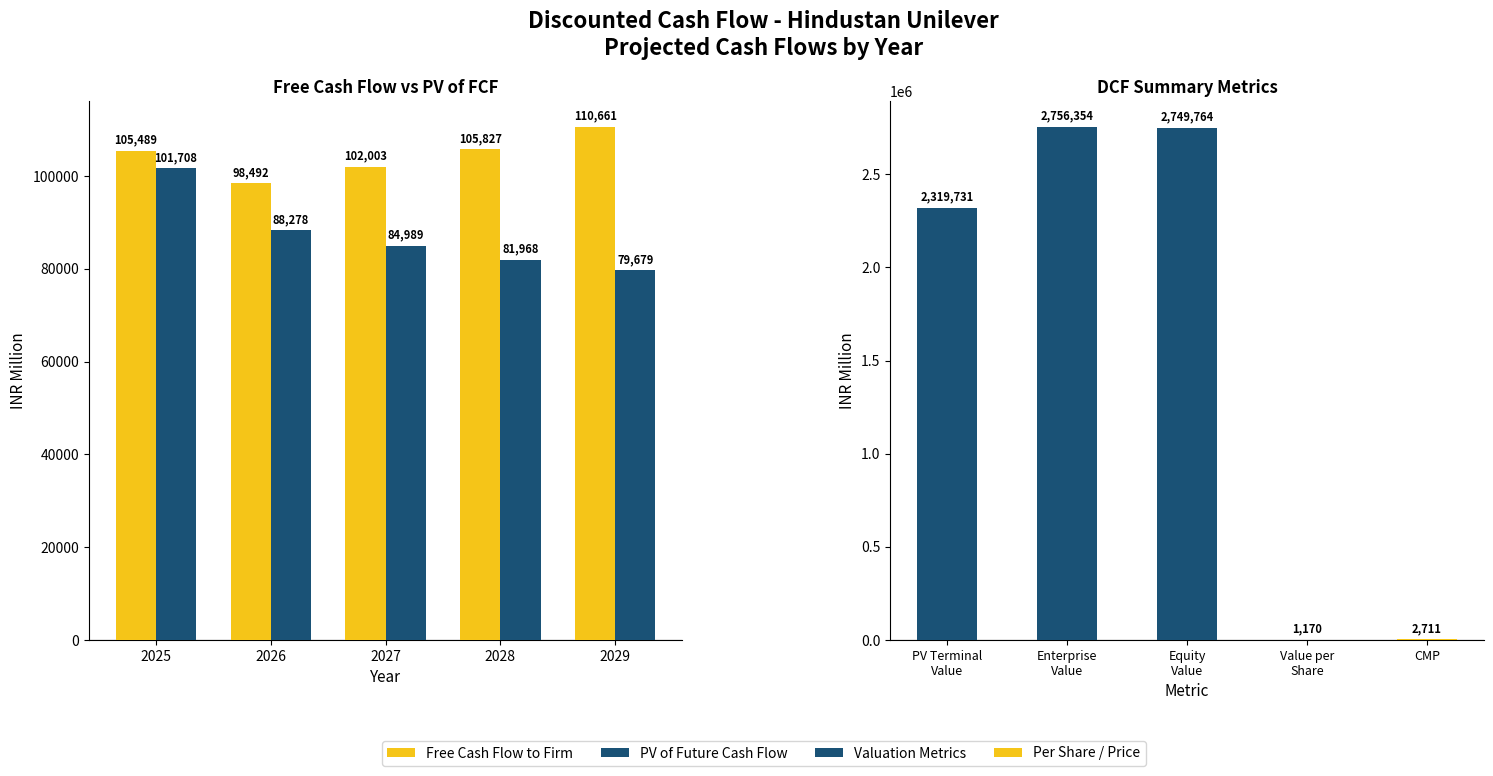

How many data points in Free Cash Flow to Firm are less than 105488?

2